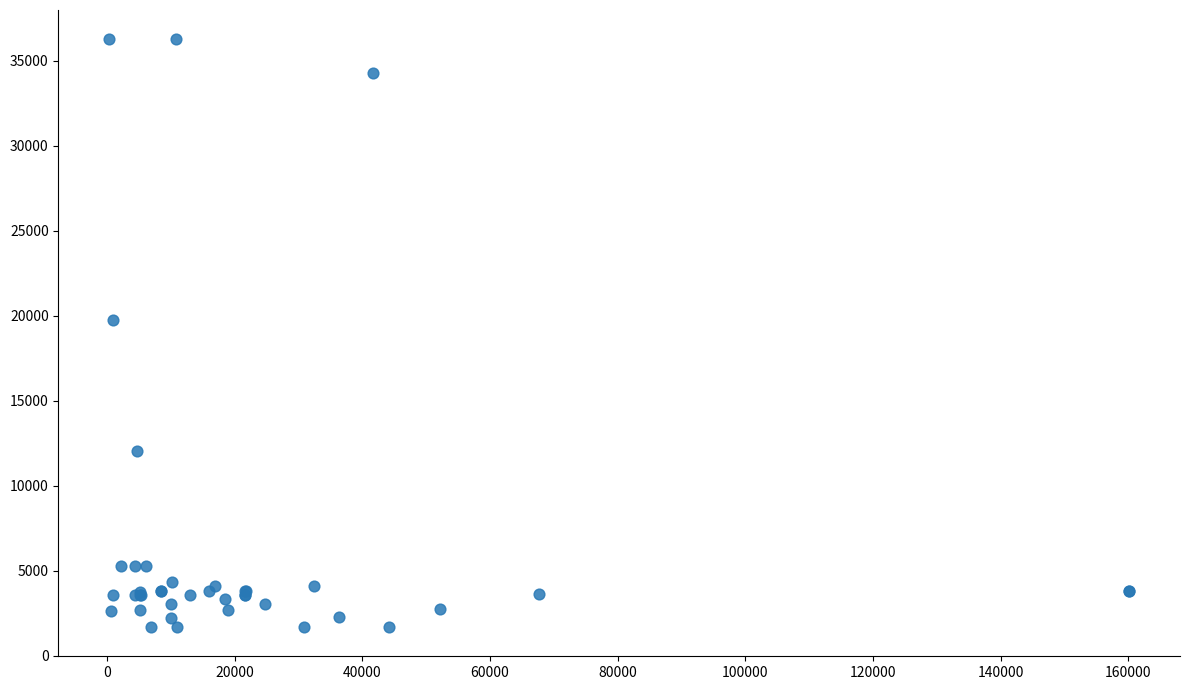

What Y value in the scatter plot is closest to 18967?

19744